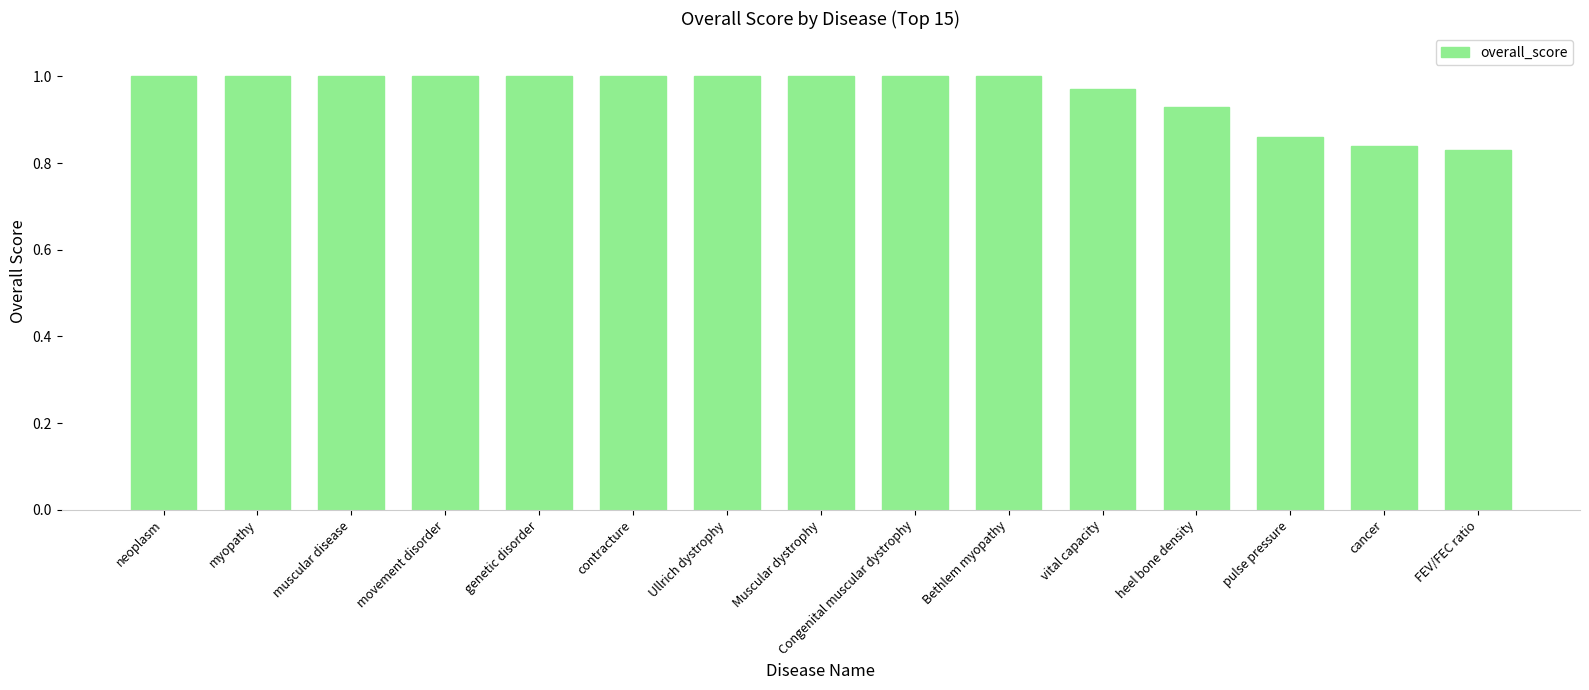

Is it true that the value at Bethlem myopathy is 0.7?

False